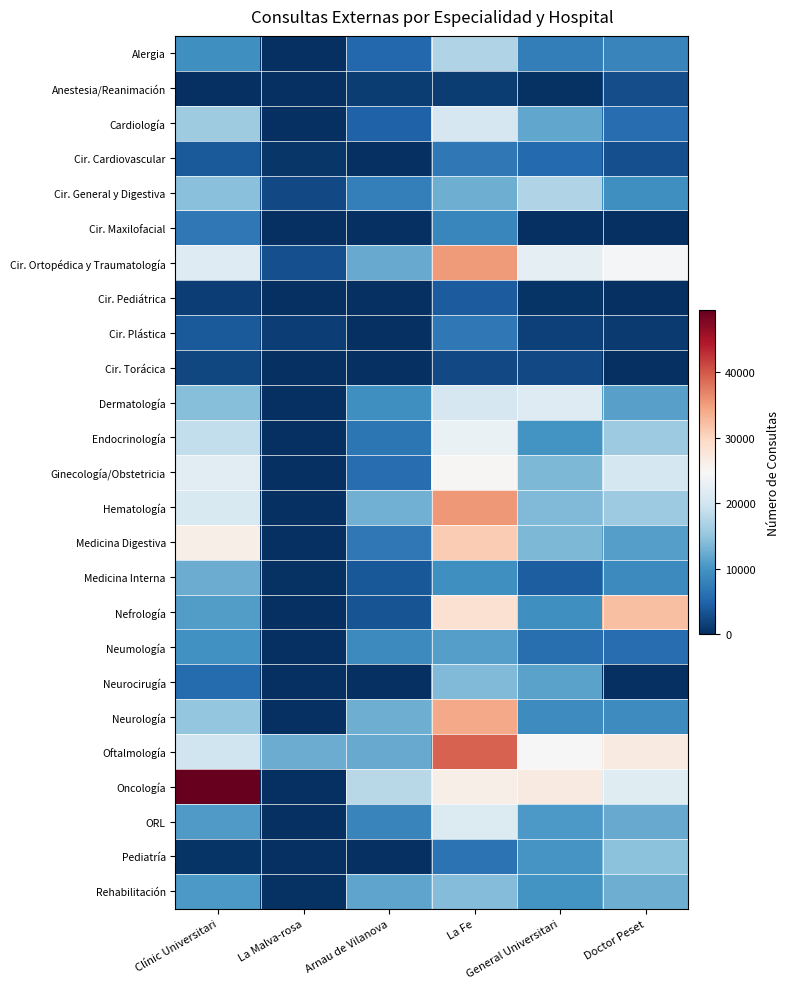

Reading left to right, what are all the values shown in this chart?

Alergia: Clínic Universitari=9509	La Malva-rosa=0	Arnau de Vilanova=5359	La Fe=17320	General Universitari=7540	Doctor Peset=8443
Anestesia/Reanimación: Clínic Universitari=11	La Malva-rosa=10	Arnau de Vilanova=1165	La Fe=1304	General Universitari=211	Doctor Peset=2830
Cardiología: Clínic Universitari=15893	La Malva-rosa=0	Arnau de Vilanova=4720	La Fe=20579	General Universitari=11828	Doctor Peset=5981
Cir. Cardiovascular: Clínic Universitari=4011	La Malva-rosa=684	Arnau de Vilanova=0	La Fe=6982	General Universitari=5518	Doctor Peset=3042
Cir. General y Digestiva: Clínic Universitari=14363	La Malva-rosa=2422	Arnau de Vilanova=7773	La Fe=12573	General Universitari=17250	Doctor Peset=9630
Cir. Maxilofacial: Clínic Universitari=7144	La Malva-rosa=0	Arnau de Vilanova=0	La Fe=8509	General Universitari=0	Doctor Peset=0
Cir. Ortopédica y Traumatología: Clínic Universitari=21523	La Malva-rosa=3001	Arnau de Vilanova=12297	La Fe=35288	General Universitari=22295	Doctor Peset=24415
Cir. Pediátrica: Clínic Universitari=1461	La Malva-rosa=0	Arnau de Vilanova=0	La Fe=4100	General Universitari=452	Doctor Peset=0
Cir. Plástica: Clínic Universitari=3959	La Malva-rosa=1518	Arnau de Vilanova=0	La Fe=7084	General Universitari=1556	Doctor Peset=992
Cir. Torácica: Clínic Universitari=2204	La Malva-rosa=0	Arnau de Vilanova=0	La Fe=2397	General Universitari=2454	Doctor Peset=0
Dermatología: Clínic Universitari=14223	La Malva-rosa=0	Arnau de Vilanova=9527	La Fe=20527	General Universitari=21578	Doctor Peset=11331
Endocrinología: Clínic Universitari=18695	La Malva-rosa=0	Arnau de Vilanova=6795	La Fe=23072	General Universitari=10020	Doctor Peset=15839
Ginecología/Obstetricia: Clínic Universitari=21922	La Malva-rosa=0	Arnau de Vilanova=5867	La Fe=25069	General Universitari=13718	Doctor Peset=20360
Hematología: Clínic Universitari=20926	La Malva-rosa=0	Arnau de Vilanova=12766	La Fe=35546	General Universitari=13752	Doctor Peset=15821
Medicina Digestiva: Clínic Universitari=26163	La Malva-rosa=0	Arnau de Vilanova=7002	La Fe=31092	General Universitari=13721	Doctor Peset=11198
Medicina Interna: Clínic Universitari=12558	La Malva-rosa=347	Arnau de Vilanova=3695	La Fe=9534	General Universitari=4413	Doctor Peset=8991
Nefrología: Clínic Universitari=10929	La Malva-rosa=0	Arnau de Vilanova=3416	La Fe=28569	General Universitari=9518	Doctor Peset=32261
Neumología: Clínic Universitari=9735	La Malva-rosa=0	Arnau de Vilanova=8929	La Fe=11038	General Universitari=6109	Doctor Peset=5813
Neurocirugía: Clínic Universitari=5703	La Malva-rosa=0	Arnau de Vilanova=0	La Fe=13842	General Universitari=11427	Doctor Peset=0
Neurología: Clínic Universitari=15081	La Malva-rosa=0	Arnau de Vilanova=12654	La Fe=34128	General Universitari=9090	Doctor Peset=9252
Oftalmología: Clínic Universitari=19902	La Malva-rosa=12564	Arnau de Vilanova=12191	La Fe=39414	General Universitari=24702	Doctor Peset=27043
Oncología: Clínic Universitari=49489	La Malva-rosa=0	Arnau de Vilanova=17826	La Fe=26197	General Universitari=26963	Doctor Peset=21683
ORL: Clínic Universitari=10778	La Malva-rosa=0	Arnau de Vilanova=8448	La Fe=21418	General Universitari=10617	Doctor Peset=12245
Pediatría: Clínic Universitari=425	La Malva-rosa=0	Arnau de Vilanova=0	La Fe=6515	General Universitari=10128	Doctor Peset=14547
Rehabilitación: Clínic Universitari=10557	La Malva-rosa=336	Arnau de Vilanova=11688	La Fe=13933	General Universitari=9887	Doctor Peset=12596